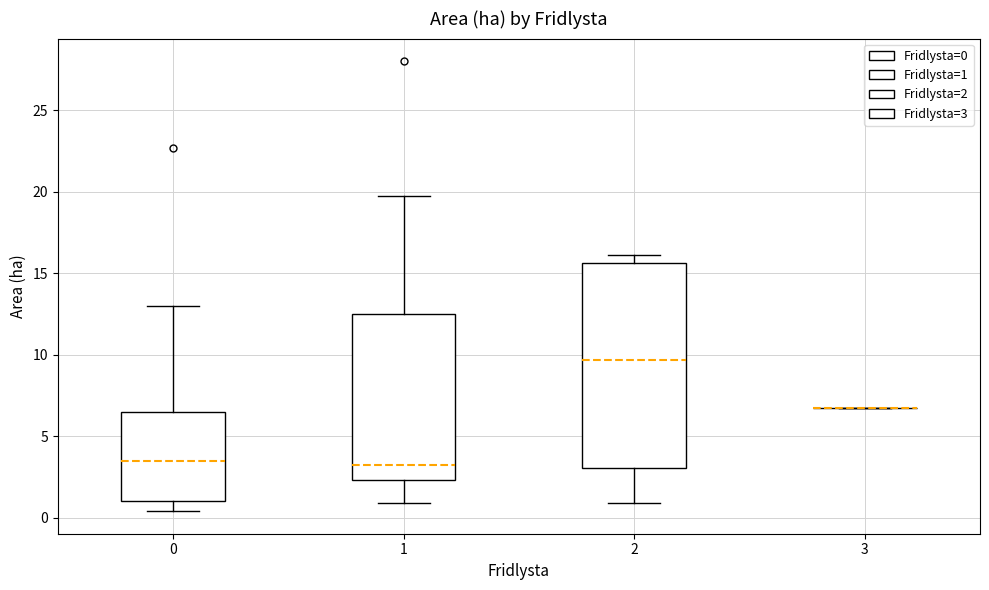

Reading left to right, transcribe this box plot: for each box, give where its median line is, the range the box spans, and where its two whiskers end, as read against the y-axis. The values are not printed on the chart, so give them approximately, as read against the axis.

0: median 3.5, box 1.0 to 6.5, whiskers 0.5 to 13.0
1: median 3.5, box 2.5 to 12.5, whiskers 1.0 to 19.5
2: median 9.5, box 3.0 to 15.5, whiskers 1.0 to 16.0
3: box collapsed to a line at 6.5, whiskers 6.5 to 6.5